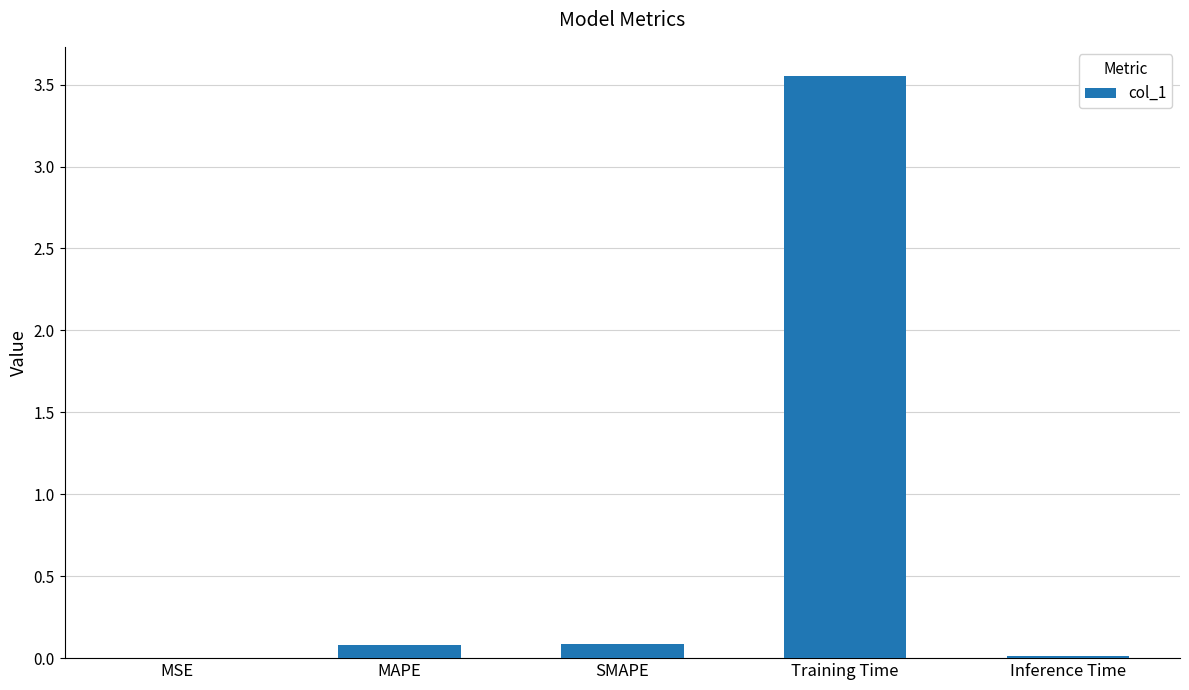

Between Training Time and MAPE, which is larger?

Training Time